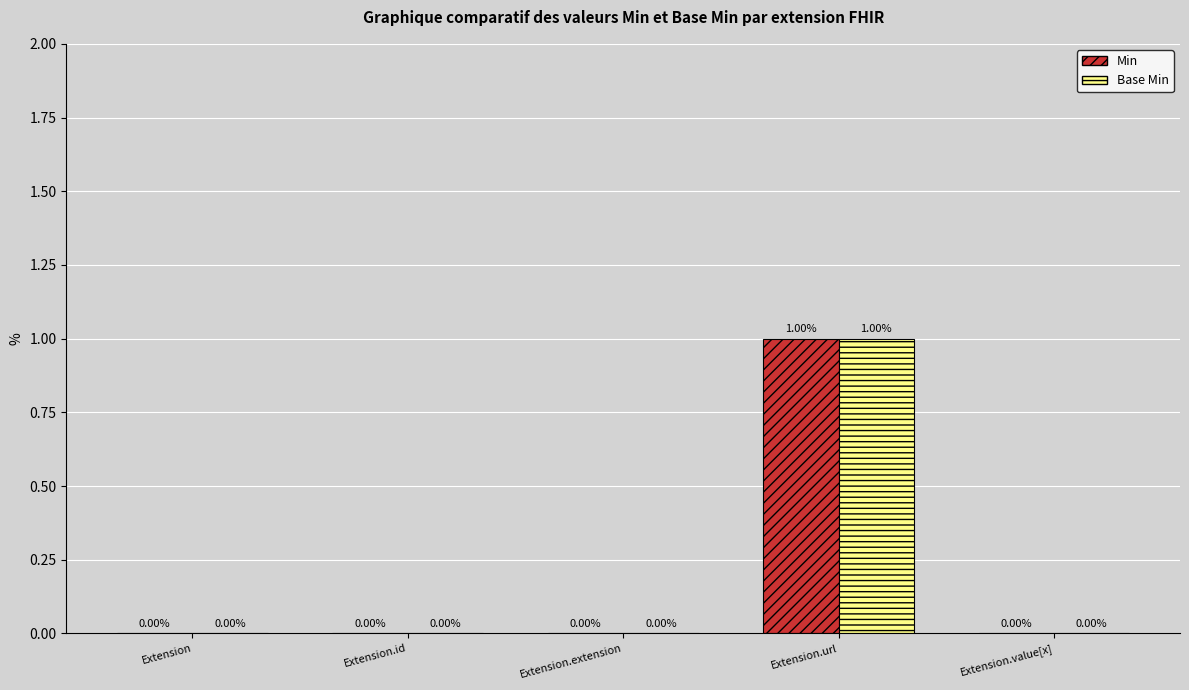

Reading left to right, transcribe all the data shown in this chart.

Min: 0	0	0	1	0
Base Min: 0	0	0	1	0